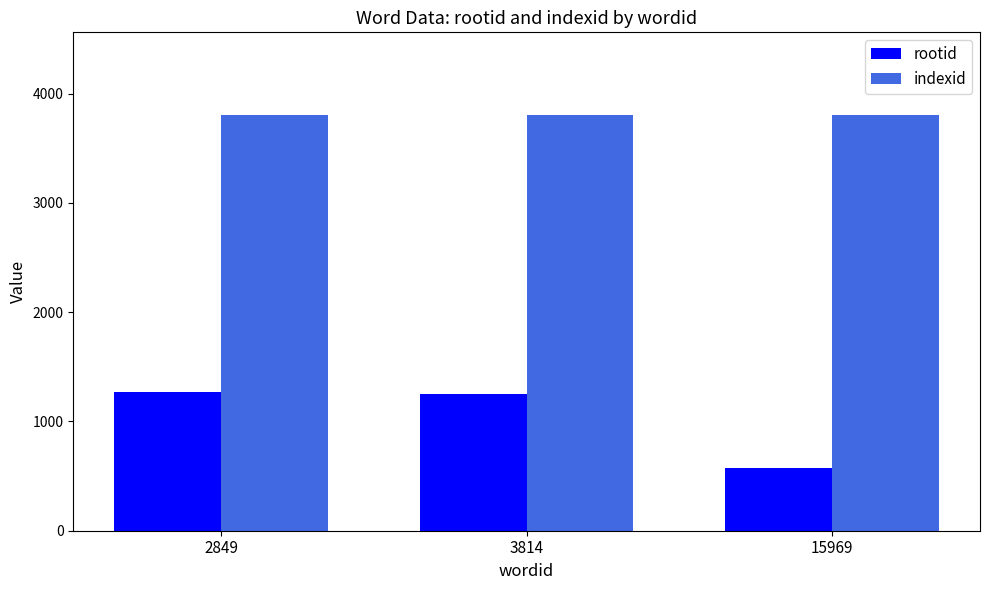

Count the number of categories in the chart.

3